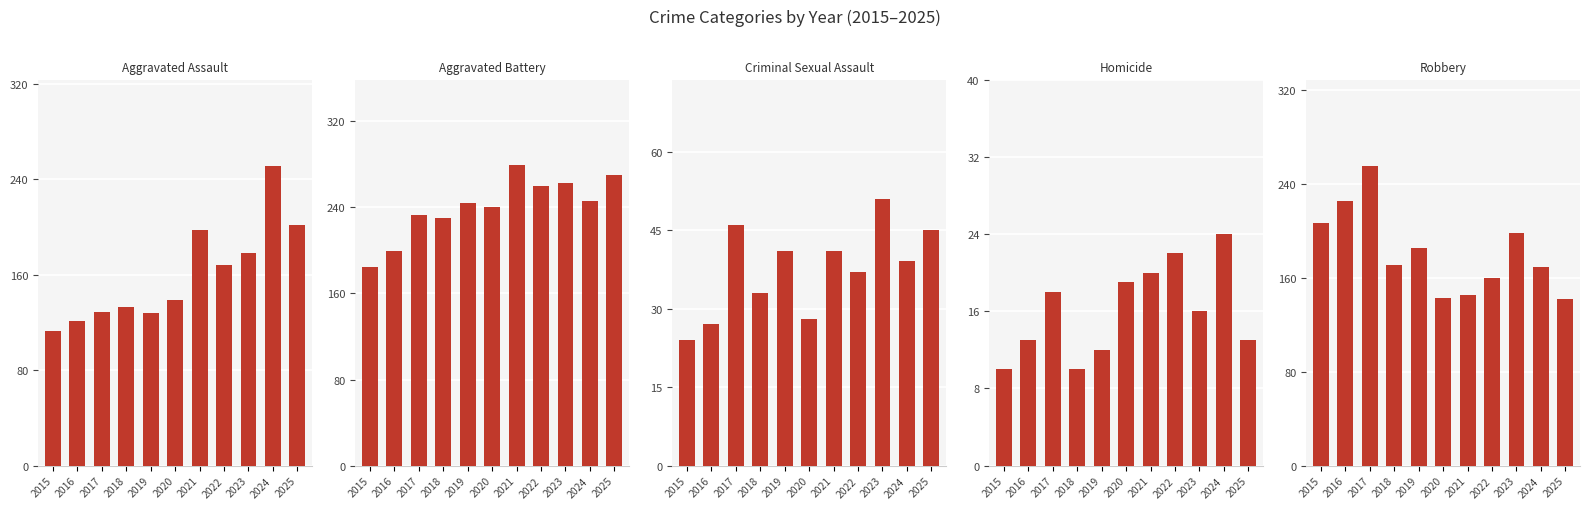

What is the total value across all series at 2017?

681